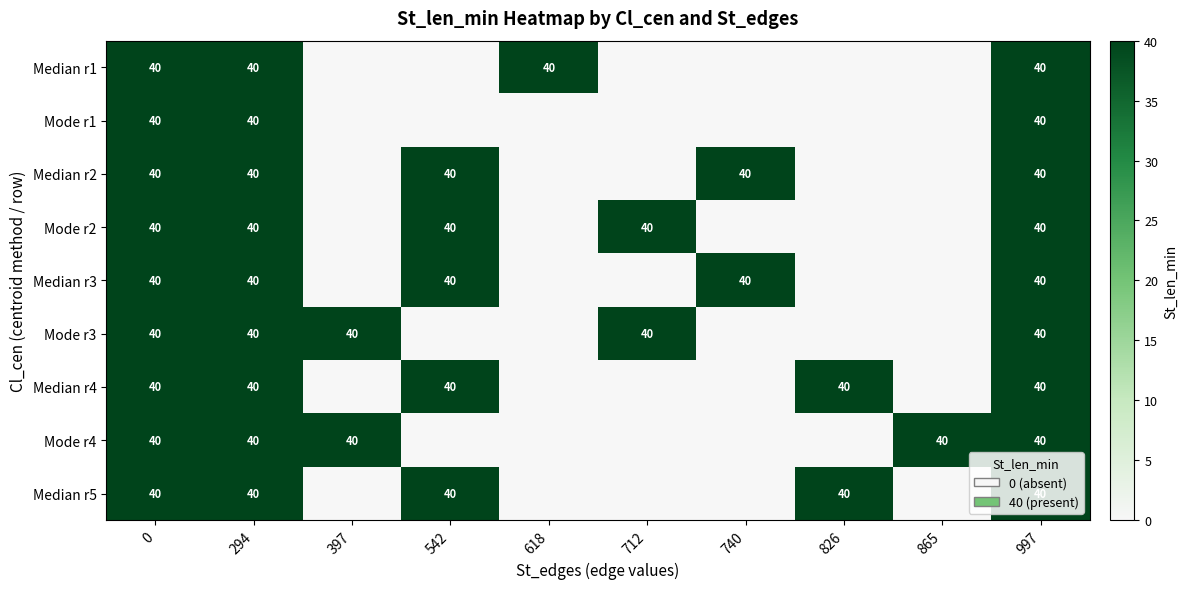

Is it true that Mode r1 equals 40 at 997?

True